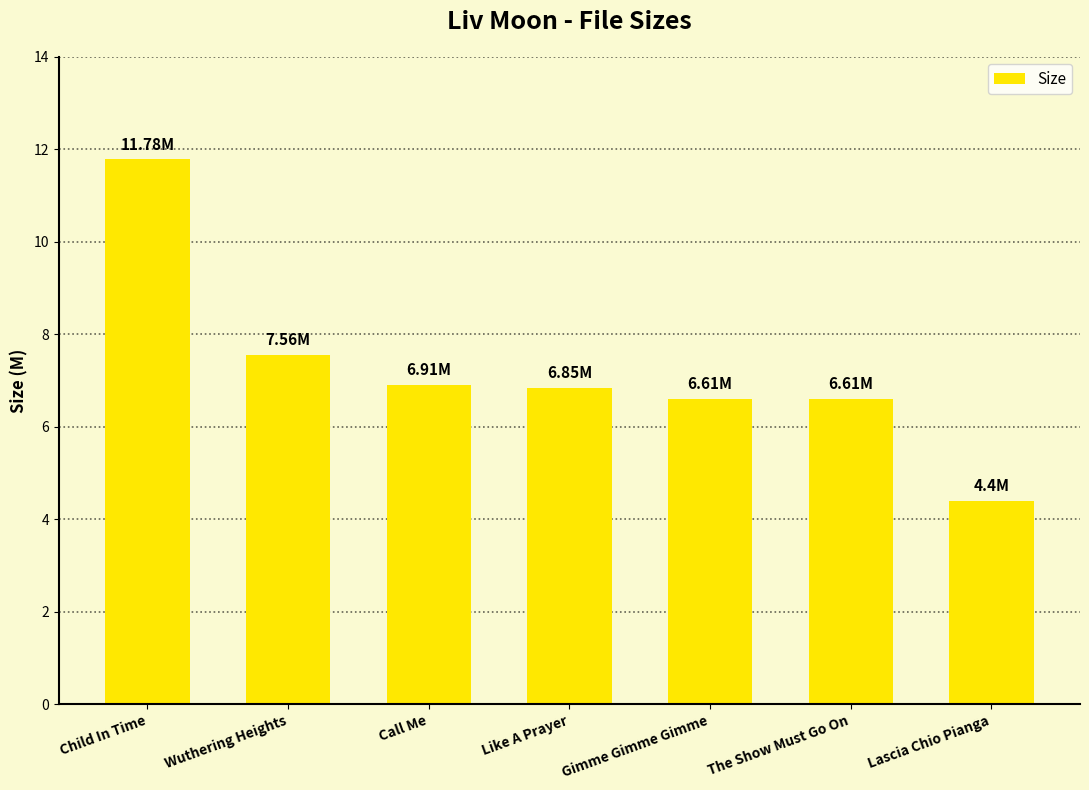

At which category does the chart reach its minimum across all series?

Lascia Chio Pianga